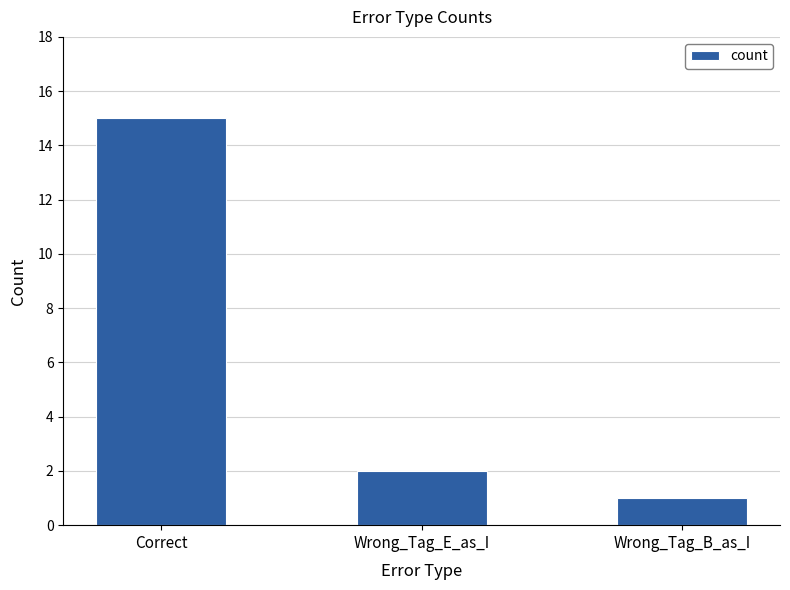

What is the label of the 3rd bar from the left?

Wrong_Tag_B_as_I